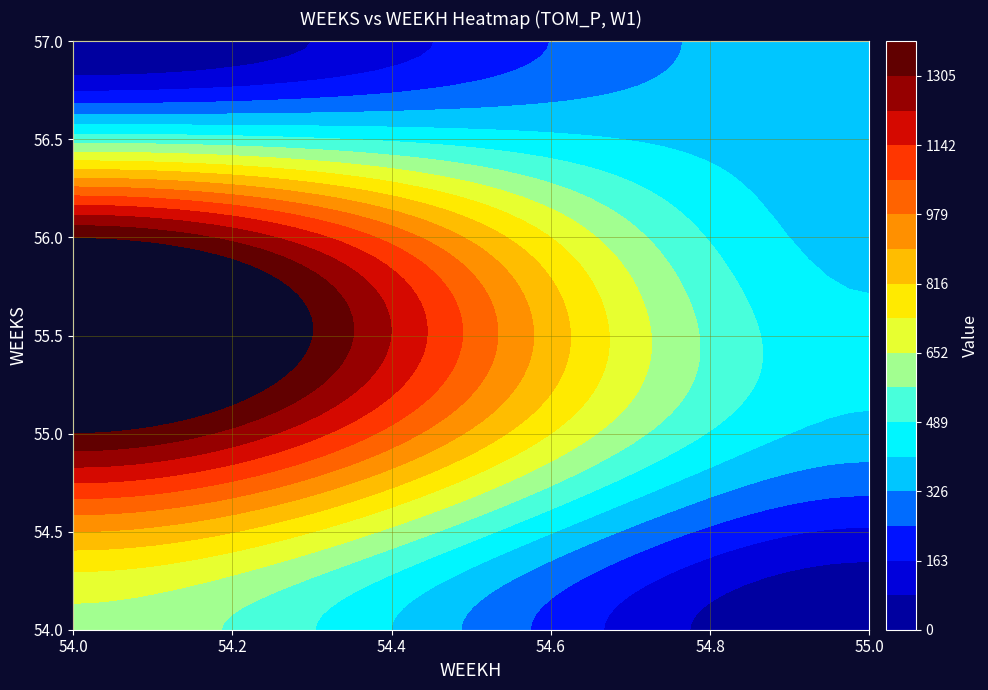

The 57 series shows 0.0 at 54. True or false?

True